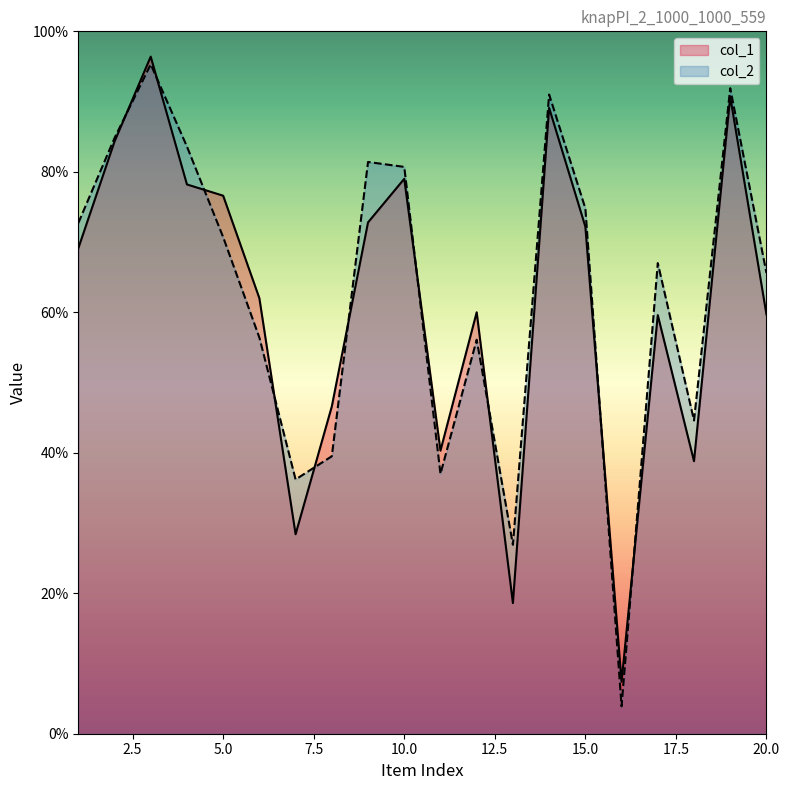

What is the difference between the highest and lowest values at 7?

78